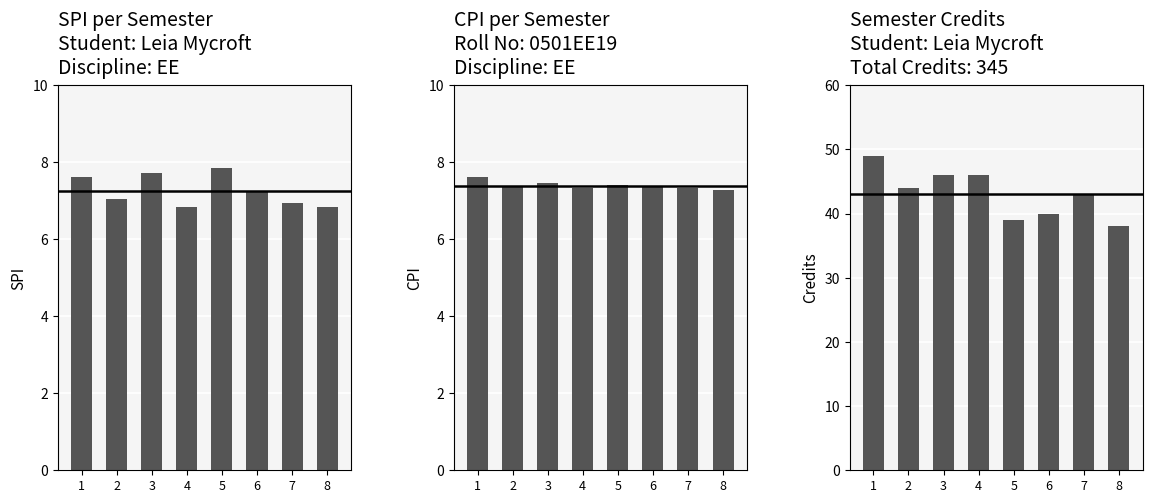

Reading left to right, transcribe all the data shown in this chart.

SPI: 7.6	7.0	7.7	6.8	7.8	7.2	7.0	6.8
CPI: 7.6	7.3	7.5	7.3	7.4	7.4	7.3	7.3
Semester Credit: 49.0	44.0	46.0	46.0	39.0	40.0	43.0	38.0